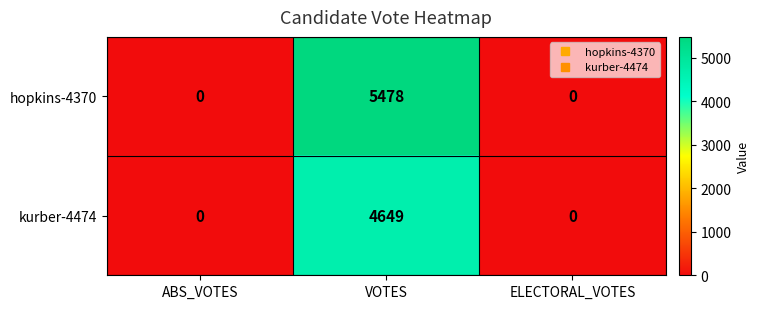

Rank the series by their maximum value, from highest to lowest.

hopkins-4370, kurber-4474